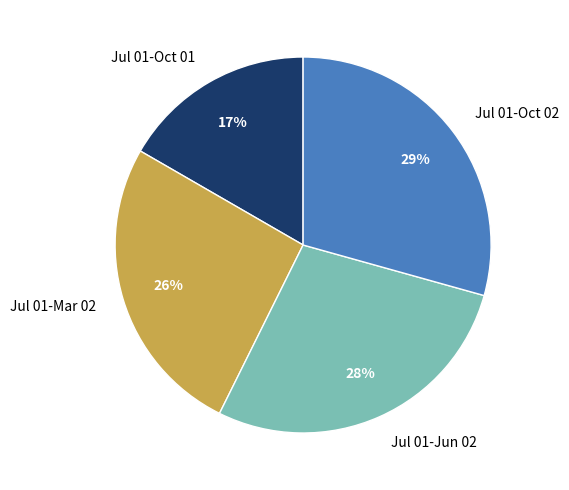

To the nearest percent, what portion does Jul 01-Oct 02 represent?

29%